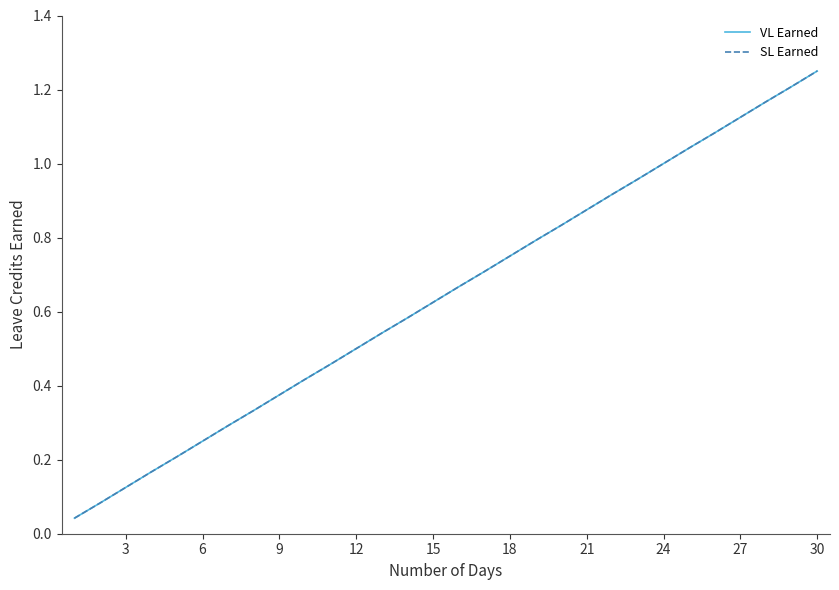

Does the chart have visible grid lines?

No